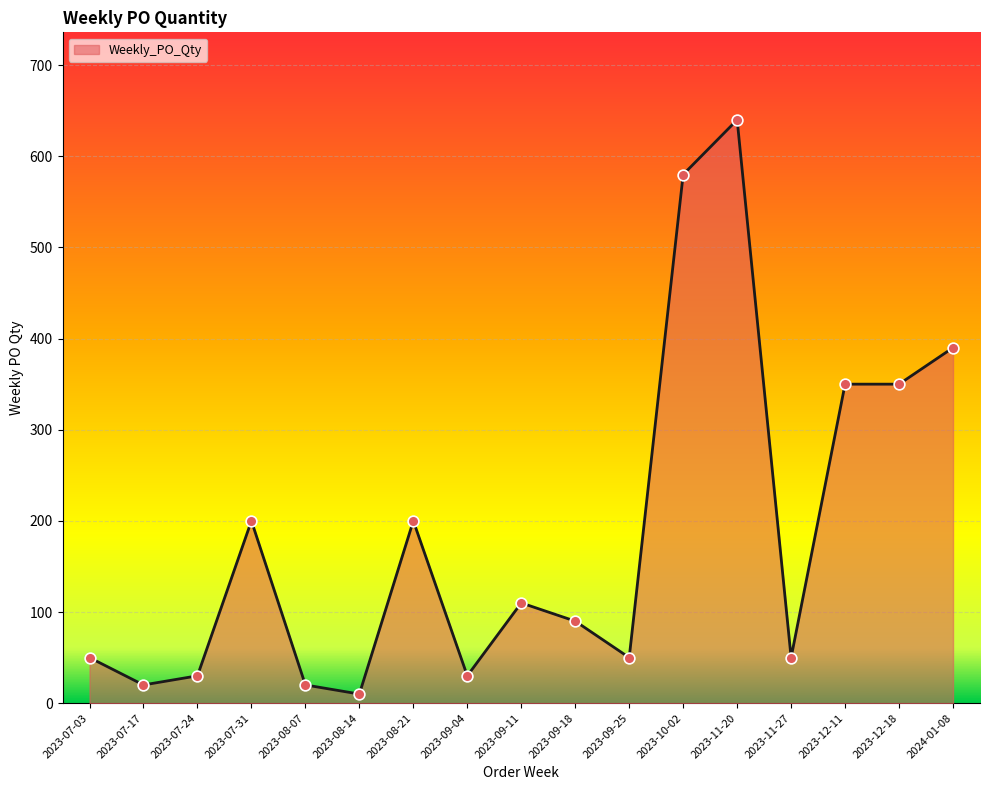

What is the change in value from 2023-12-18 to 2024-01-08?

+40